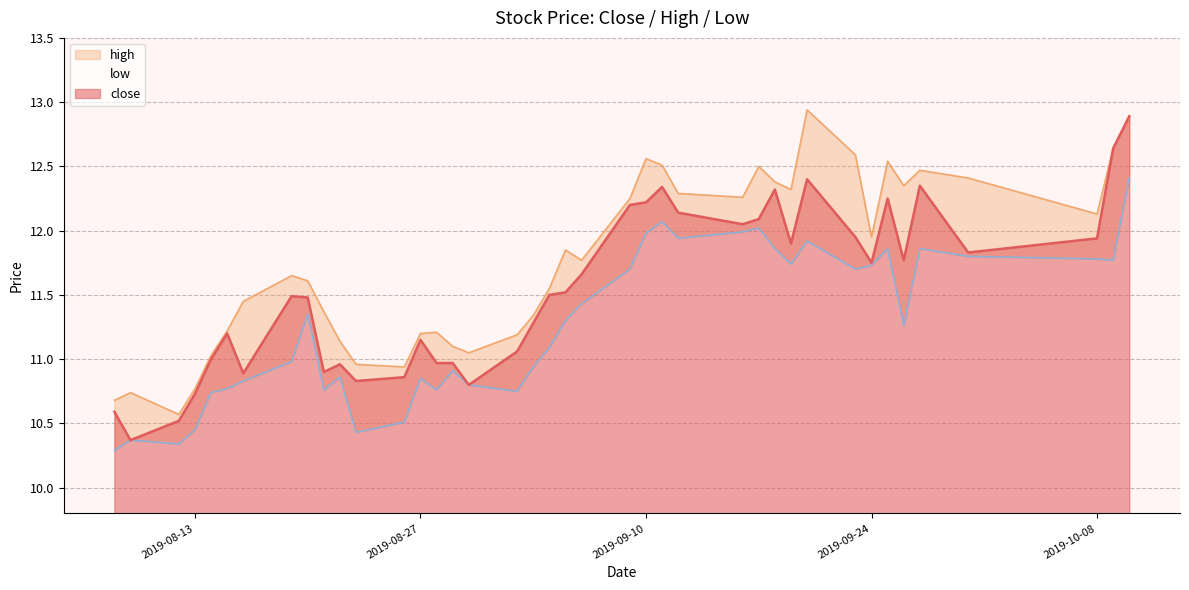

Reading left to right, extract all data points from this chart.

close: 2019-08-08=10.6	2019-08-09=10.4	2019-08-12=10.5	2019-08-13=10.7	2019-08-14=11.0	2019-08-15=11.2	2019-08-16=10.9	2019-08-19=11.5	2019-08-20=11.5	2019-08-21=10.9	2019-08-22=11.0	2019-08-23=10.8	2019-08-26=10.9	2019-08-27=11.2	2019-08-28=11.0	2019-08-29=11.0	2019-08-30=10.8	2019-09-02=11.1	2019-09-03=11.3	2019-09-04=11.5	2019-09-05=11.5	2019-09-06=11.7	2019-09-09=12.2	2019-09-10=12.2	2019-09-11=12.3	2019-09-12=12.1	2019-09-16=12.1	2019-09-17=12.1	2019-09-18=12.3	2019-09-19=11.9	2019-09-20=12.4	2019-09-23=11.9	2019-09-24=11.8	2019-09-25=12.2	2019-09-26=11.8	2019-09-27=12.3	2019-09-30=11.8	2019-10-08=11.9	2019-10-09=12.6	2019-10-10=12.9
high: 2019-08-08=10.7	2019-08-09=10.7	2019-08-12=10.6	2019-08-13=10.8	2019-08-14=11.0	2019-08-15=11.2	2019-08-16=11.4	2019-08-19=11.7	2019-08-20=11.6	2019-08-21=11.4	2019-08-22=11.1	2019-08-23=11.0	2019-08-26=10.9	2019-08-27=11.2	2019-08-28=11.2	2019-08-29=11.1	2019-08-30=11.1	2019-09-02=11.2	2019-09-03=11.3	2019-09-04=11.6	2019-09-05=11.8	2019-09-06=11.8	2019-09-09=12.2	2019-09-10=12.6	2019-09-11=12.5	2019-09-12=12.3	2019-09-16=12.3	2019-09-17=12.5	2019-09-18=12.4	2019-09-19=12.3	2019-09-20=12.9	2019-09-23=12.6	2019-09-24=11.9	2019-09-25=12.5	2019-09-26=12.3	2019-09-27=12.5	2019-09-30=12.4	2019-10-08=12.1	2019-10-09=12.6	2019-10-10=12.9
low: 2019-08-08=10.3	2019-08-09=10.4	2019-08-12=10.3	2019-08-13=10.4	2019-08-14=10.7	2019-08-15=10.8	2019-08-16=10.8	2019-08-19=11.0	2019-08-20=11.3	2019-08-21=10.8	2019-08-22=10.9	2019-08-23=10.4	2019-08-26=10.5	2019-08-27=10.8	2019-08-28=10.8	2019-08-29=10.9	2019-08-30=10.8	2019-09-02=10.8	2019-09-03=10.9	2019-09-04=11.1	2019-09-05=11.3	2019-09-06=11.4	2019-09-09=11.7	2019-09-10=12.0	2019-09-11=12.1	2019-09-12=11.9	2019-09-16=12.0	2019-09-17=12.0	2019-09-18=11.9	2019-09-19=11.7	2019-09-20=11.9	2019-09-23=11.7	2019-09-24=11.7	2019-09-25=11.9	2019-09-26=11.3	2019-09-27=11.9	2019-09-30=11.8	2019-10-08=11.8	2019-10-09=11.8	2019-10-10=12.4